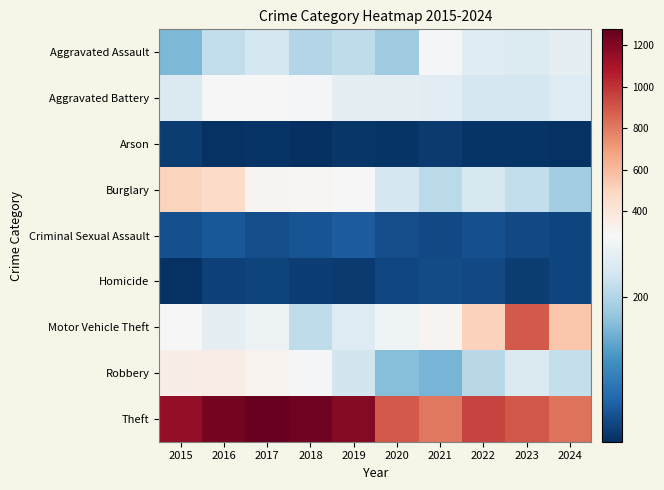

Reading right to left, what are all the values shown in this chart?

Aggravated Assault: 2024=255	2023=243	2022=249	2021=279	2020=184	2019=211	2018=202	2017=234	2016=214	2015=158
Aggravated Battery: 2024=247	2023=233	2022=235	2021=251	2020=256	2019=254	2018=276	2017=283	2016=281	2015=241
Arson: 2024=10	2023=13	2022=12	2021=18	2020=12	2019=15	2018=7	2017=12	2016=11	2015=20
Burglary: 2024=186	2023=214	2022=238	2021=207	2020=235	2019=287	2018=302	2017=312	2016=473	2015=504
Criminal Sexual Assault: 2024=30	2023=34	2022=41	2021=33	2020=39	2019=53	2018=45	2017=39	2016=49	2015=41
Homicide: 2024=30	2023=20	2022=34	2021=37	2020=32	2019=19	2018=23	2017=27	2016=26	2015=11
Motor Vehicle Theft: 2024=556	2023=892	2022=514	2021=307	2020=269	2019=246	2018=211	2017=268	2016=255	2015=281
Robbery: 2024=217	2023=241	2022=205	2021=153	2020=164	2019=231	2018=279	2017=318	2016=358	2015=346
Theft: 2024=825	2023=901	2022=956	2021=803	2020=891	2019=1195	2018=1250	2017=1277	2016=1237	2015=1160